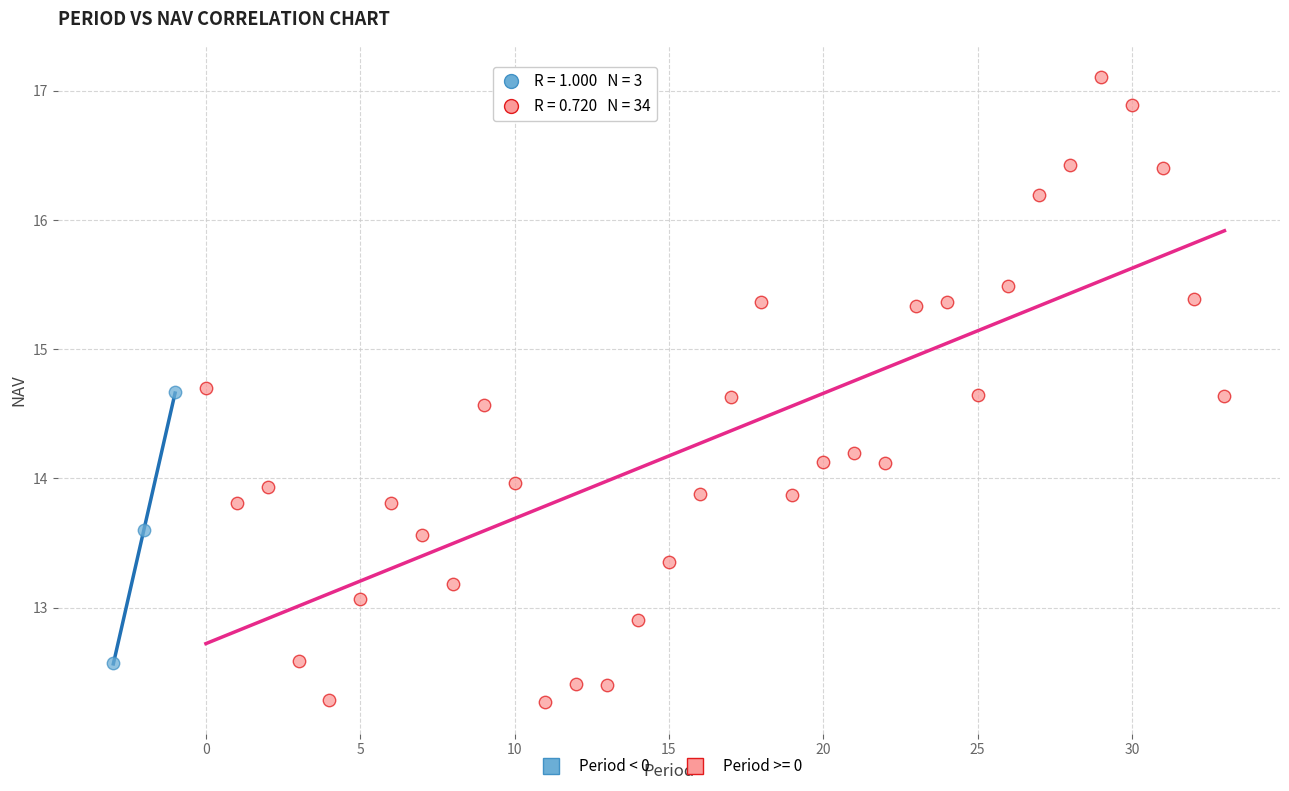

Which series contains the lowest Y value?

Period >= 0